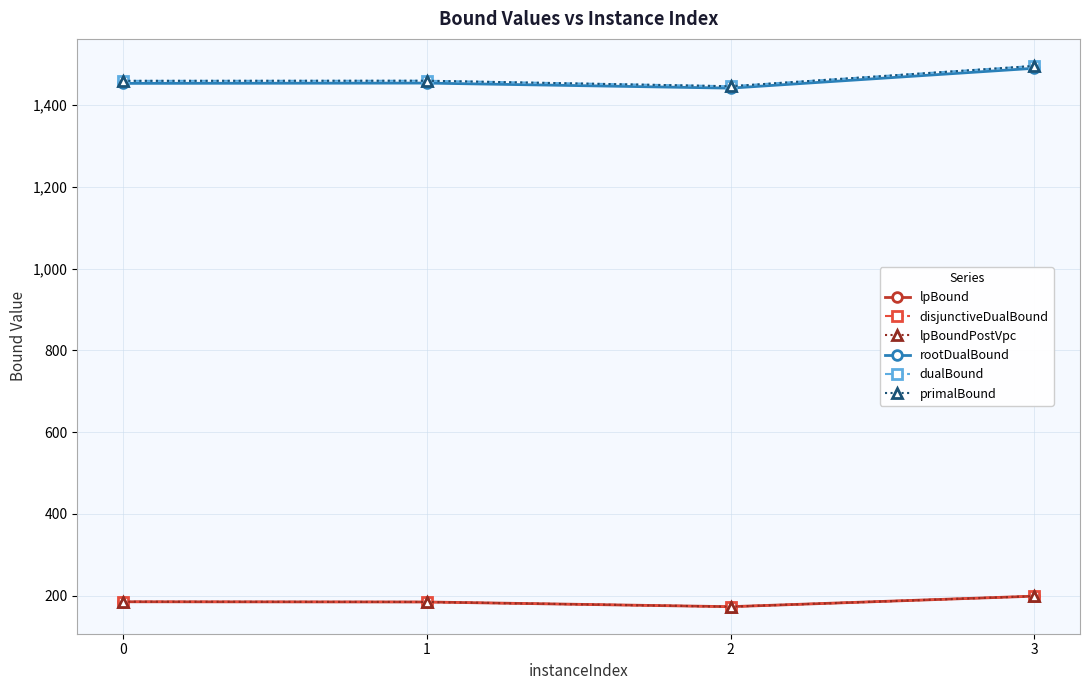

Which series has the largest range (max minus min)?

dualBound